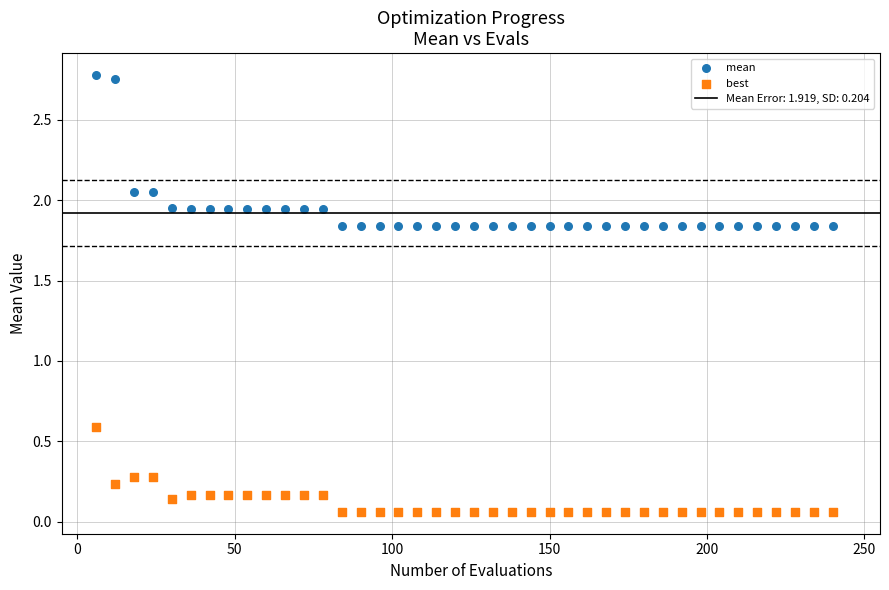

What is the X range (max minus min) for the scatter plot?

234.0